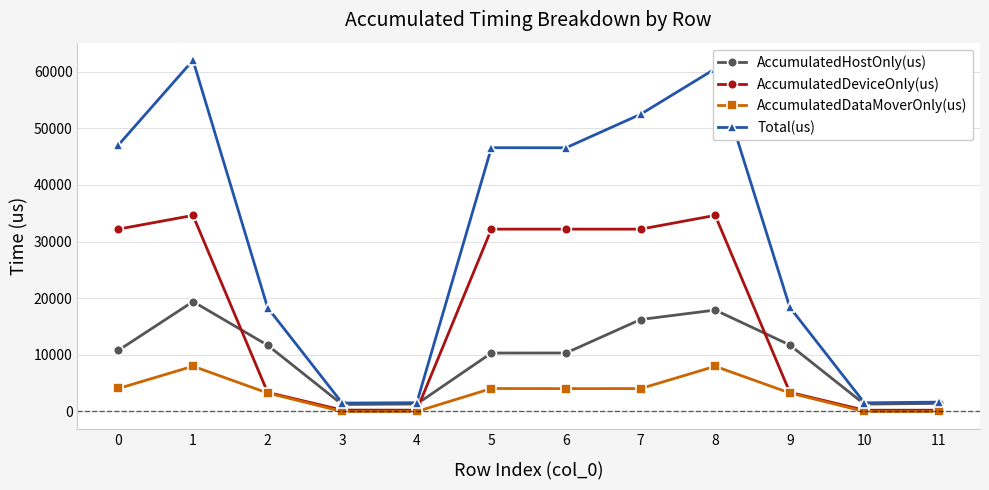

Which series changed the most between 2 and 8?

Total(us)